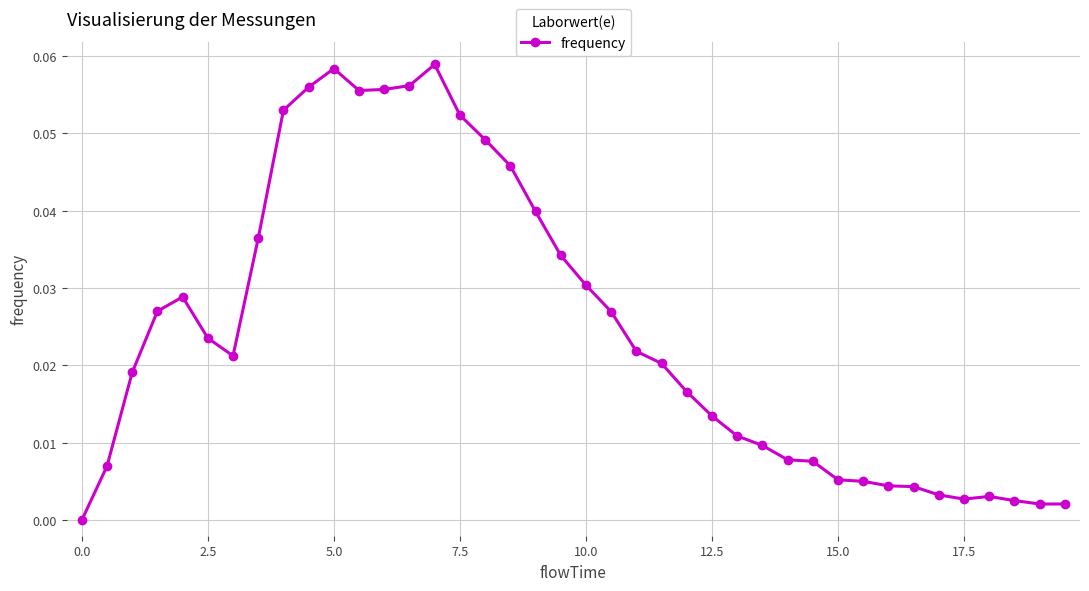

True or false: the data has more than 0 interior local peaks.

True